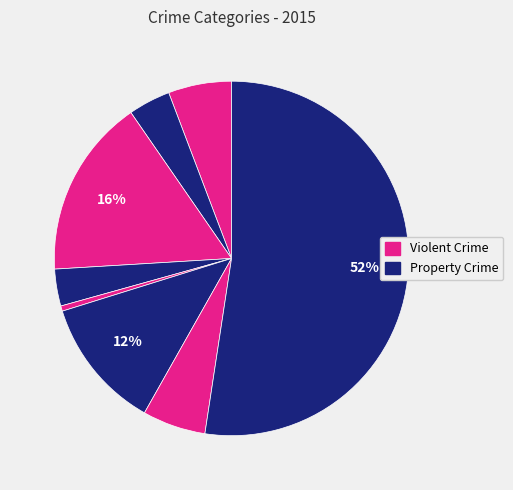

Count the number of slices in the pie.

8